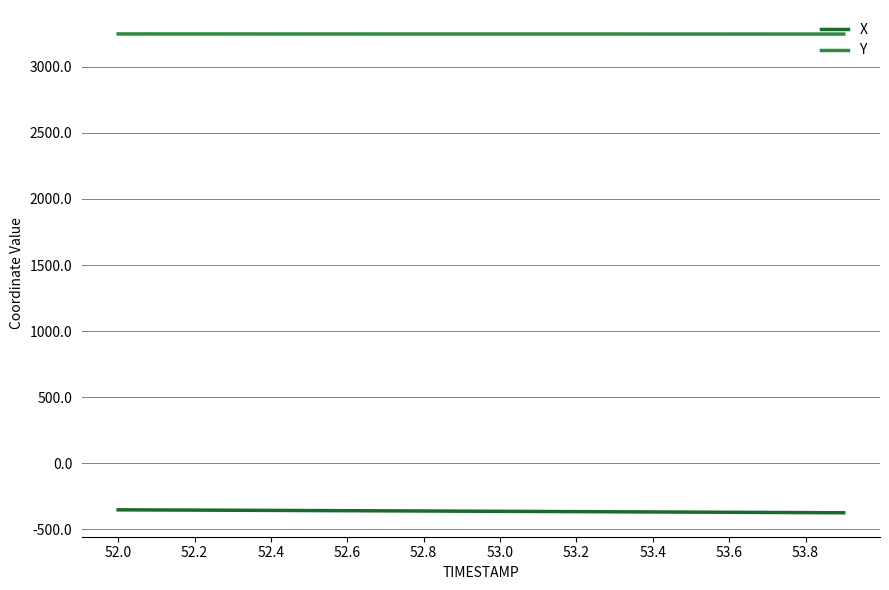

What is the highest value of the Y series?

3248.4